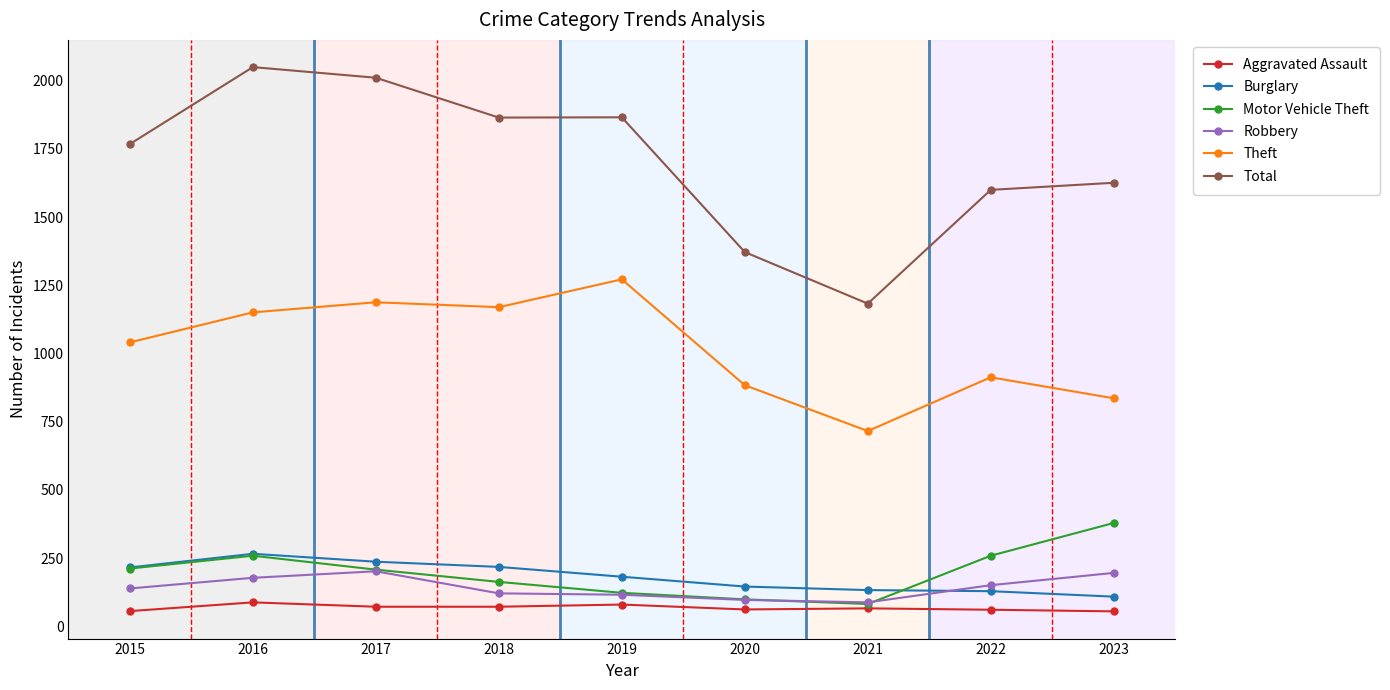

What is the sum of all Motor Vehicle Theft values?

1784